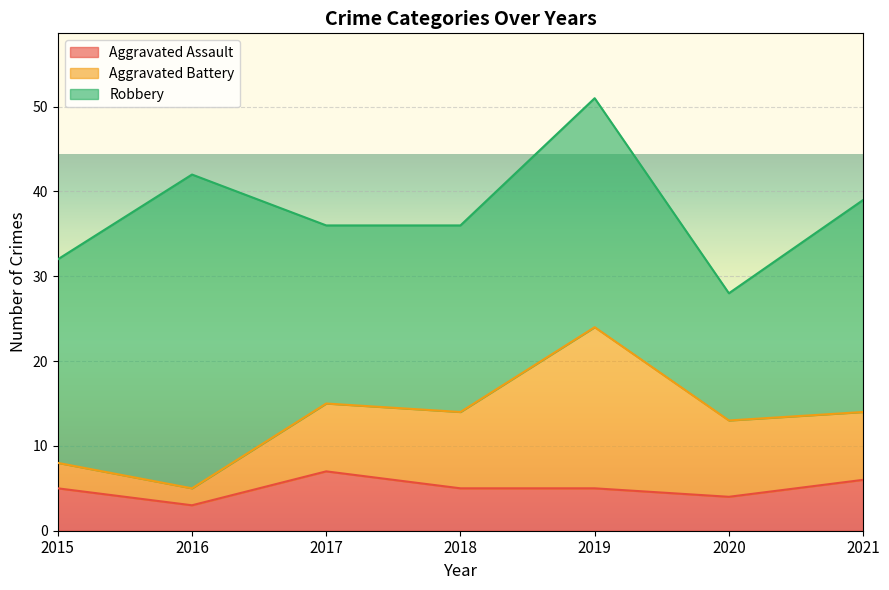

At which category is the sum across all series the highest?

2019